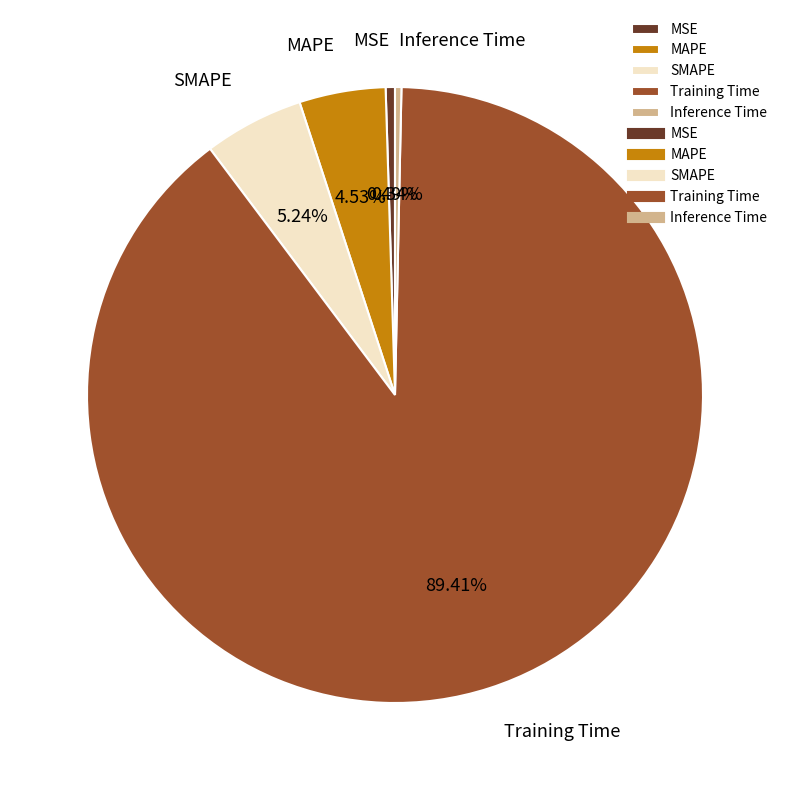

Which category has the biggest portion of the pie?

Training Time